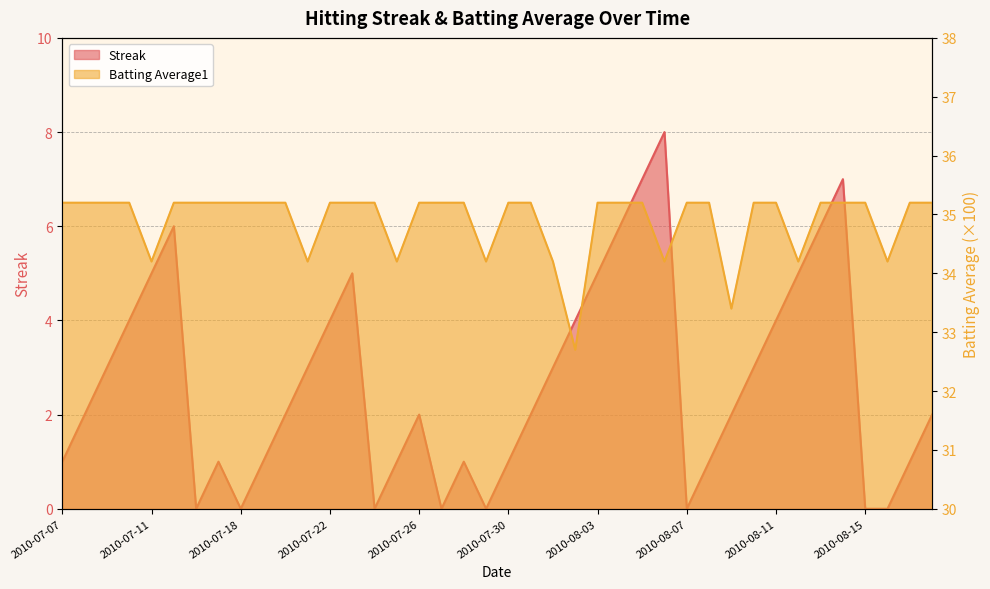

What value does the Streak series have at 2010-07-28?

1.0